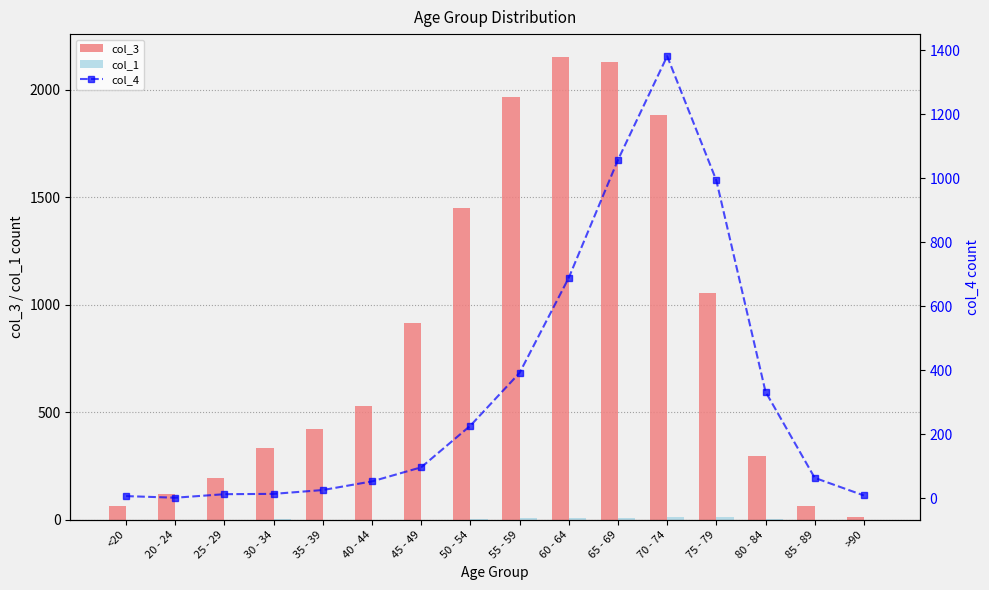

How many categories are shown in the chart?

16